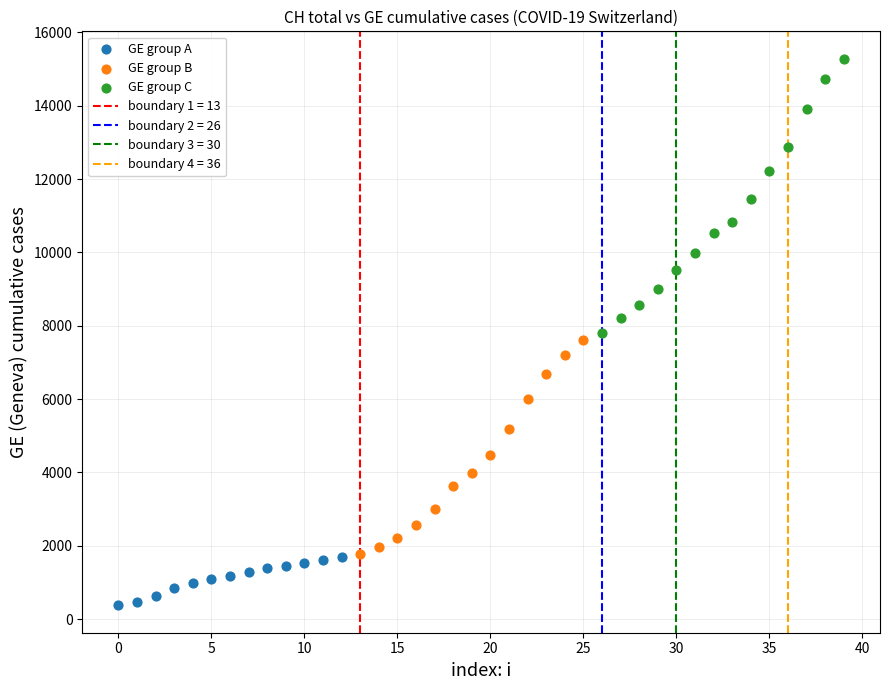

Which series reaches the maximum Y coordinate?

GE group C